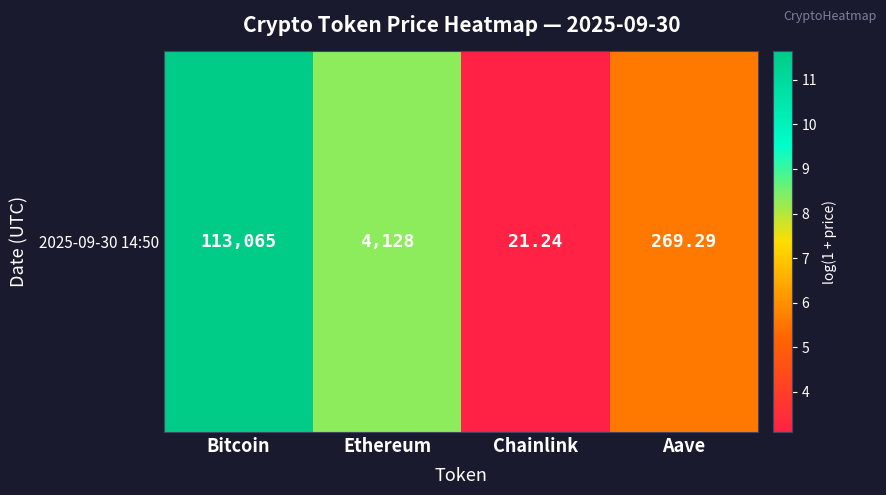

List the labels in order of value, smallest first.

Chainlink, Aave, Ethereum, Bitcoin